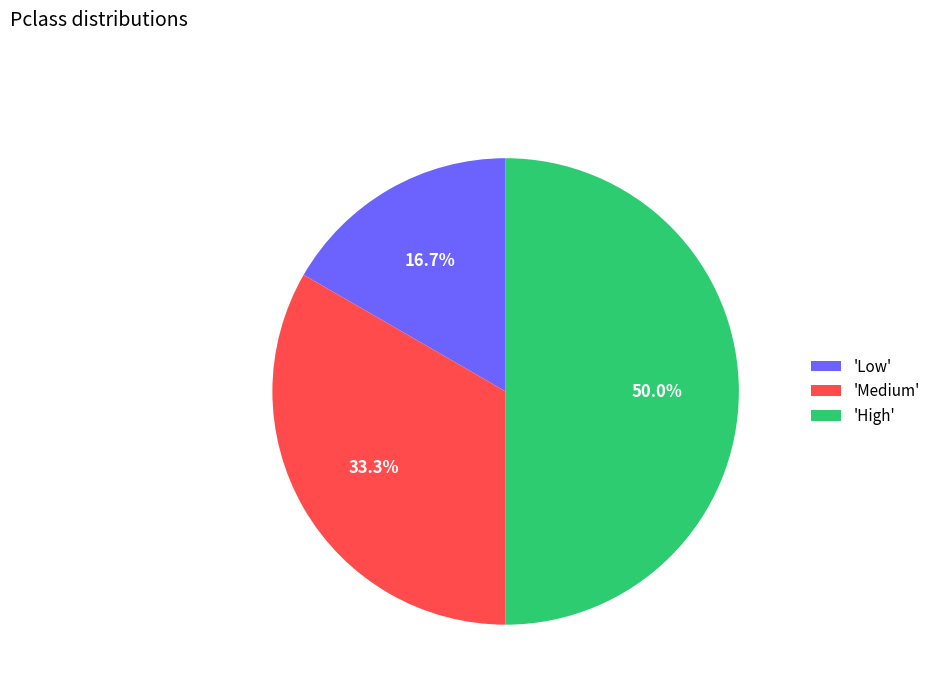

Combined, what portion of the pie is 'High' and 'Medium'?

83.3%